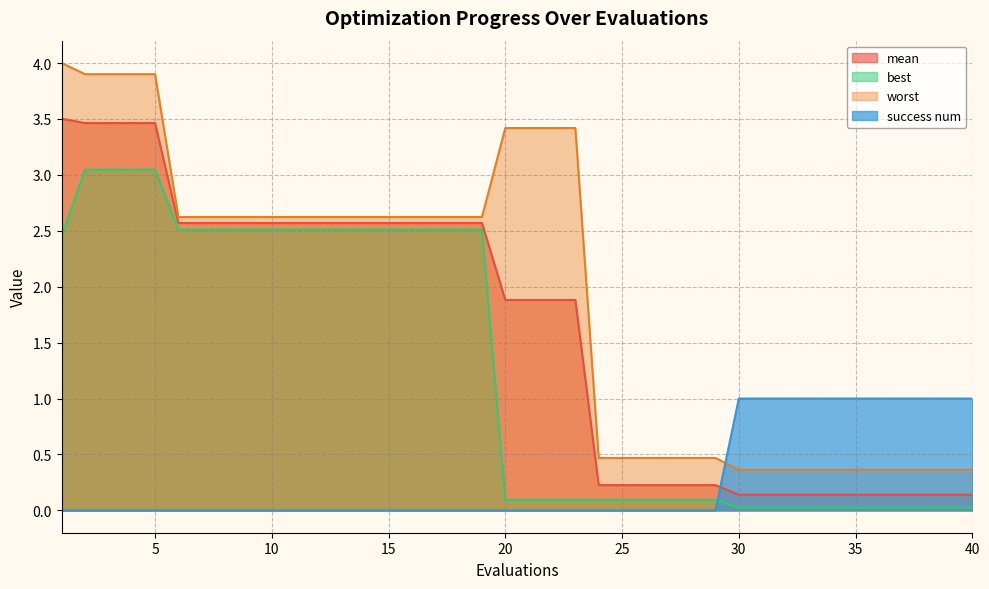

True or false: mean and best intersect in this chart.

False